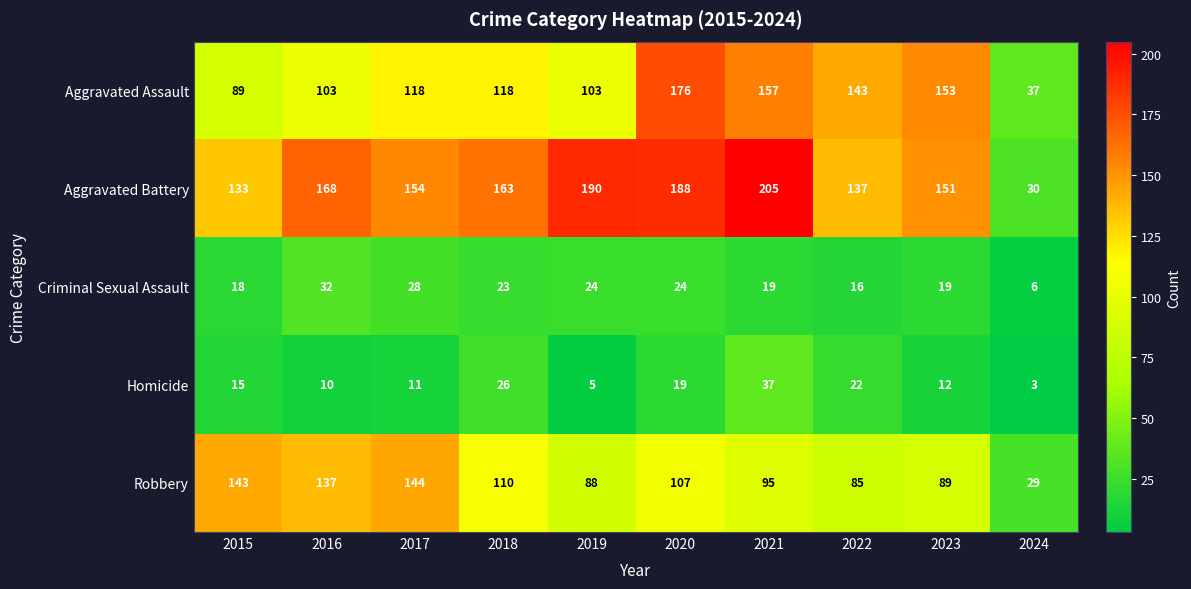

What is the sum of all Aggravated Battery values?

1519